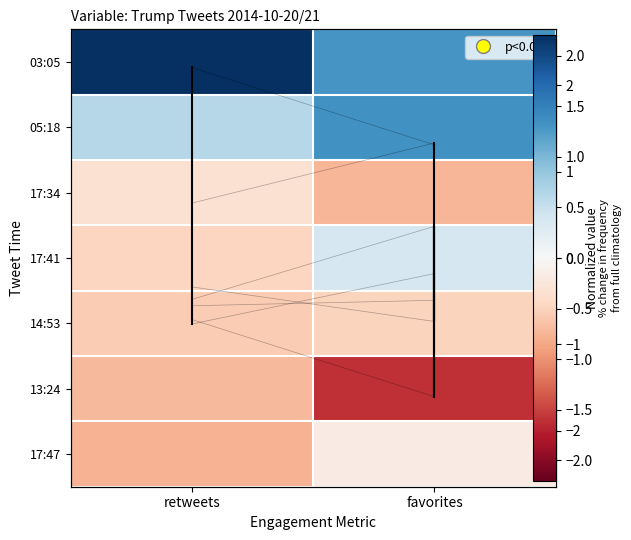

How many data points in 17:41 are above 0?

1